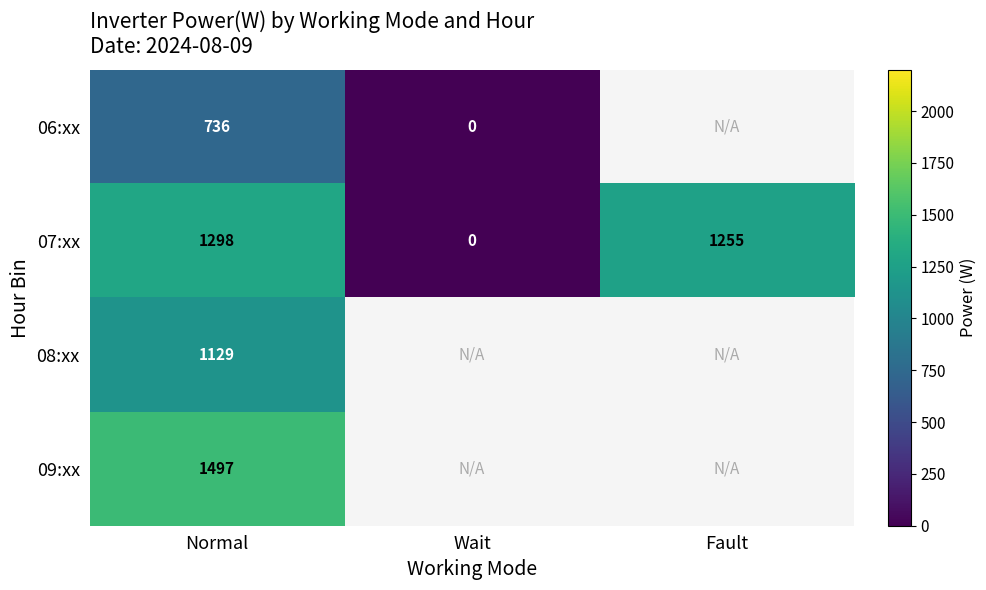

How many data points in 07:xx are less than 1255?

1